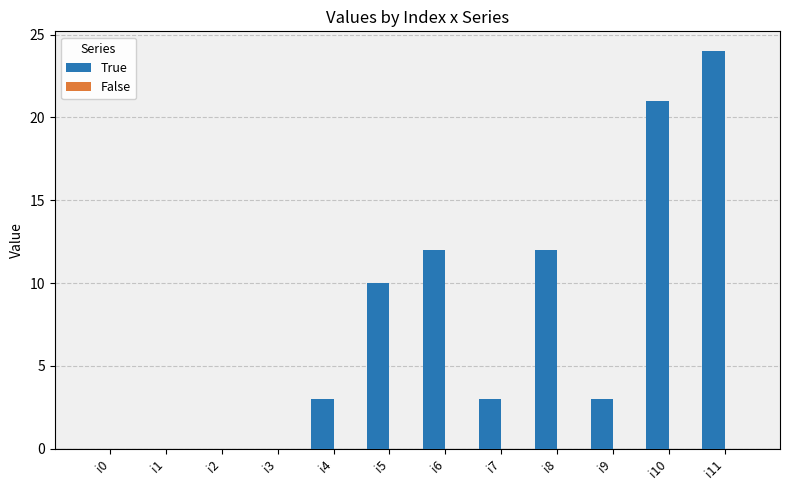

What is the change in value from i0 to i4?

+3